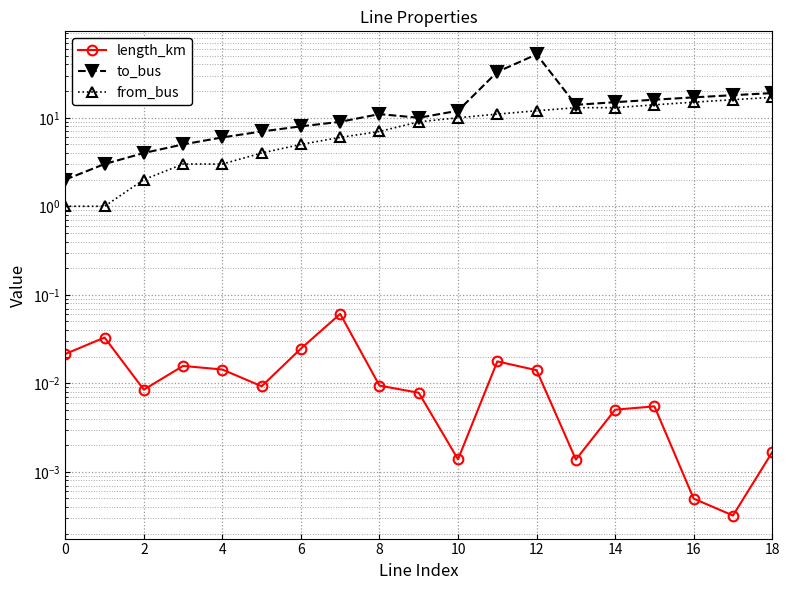

What is the label of the 9th point from the right?

10